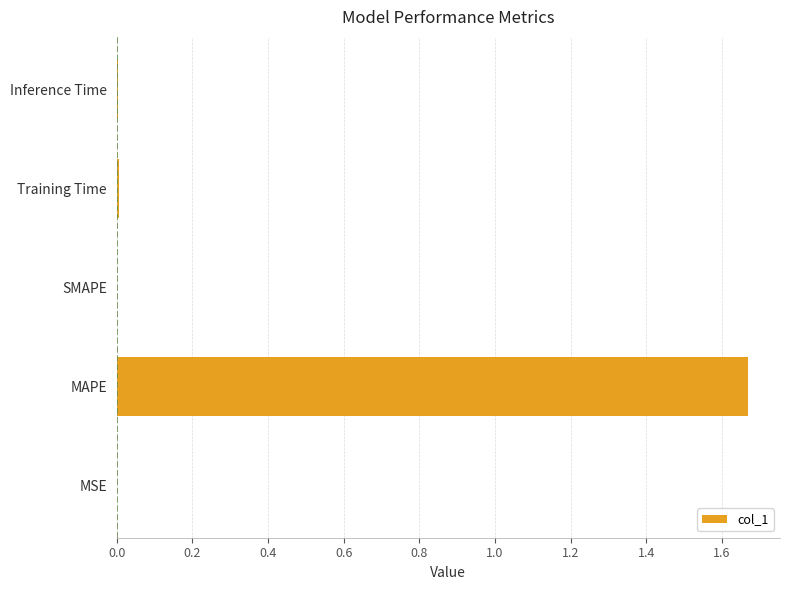

The value at SMAPE is 0.0. True or false?

True